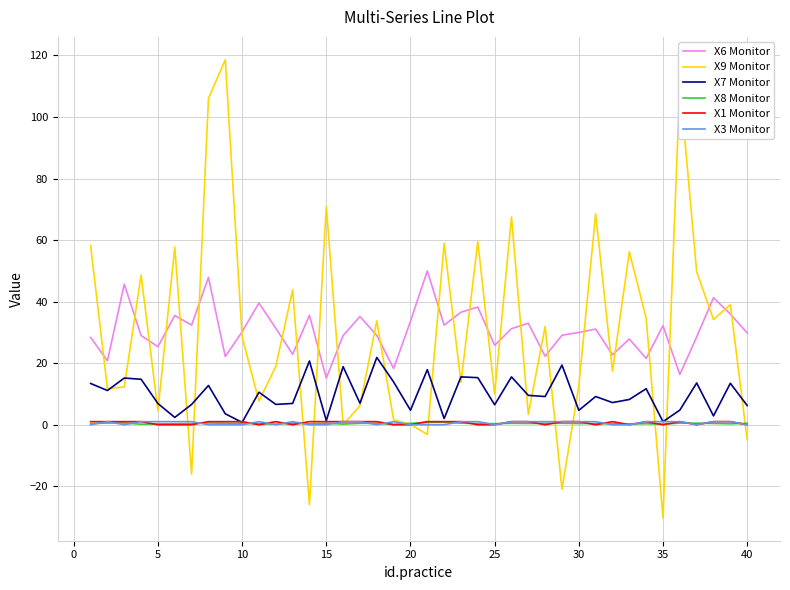

Which series has the largest range (max minus min)?

X9 Monitor